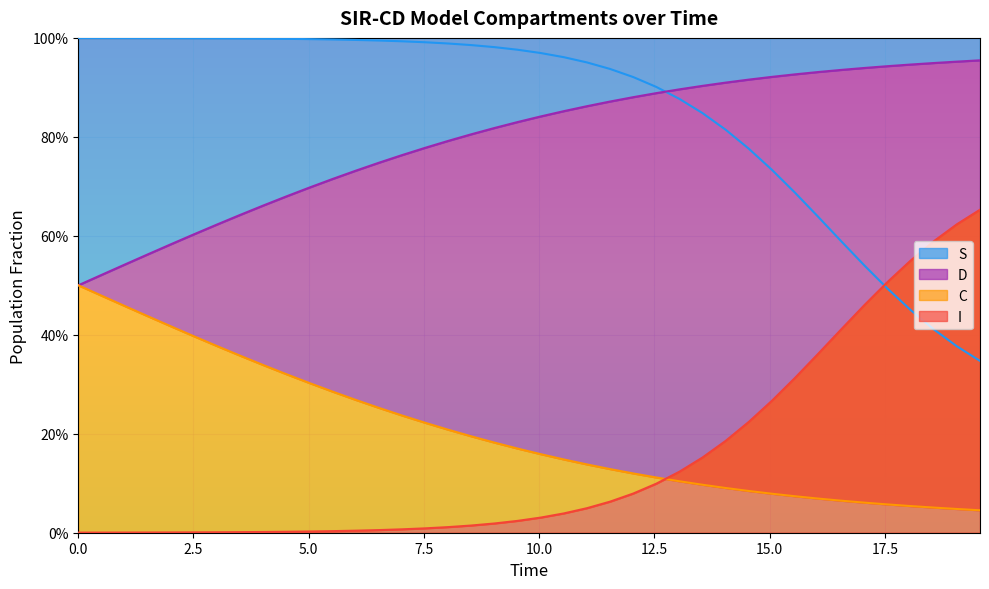

What are all the series names shown in the legend?

S, I, C, D